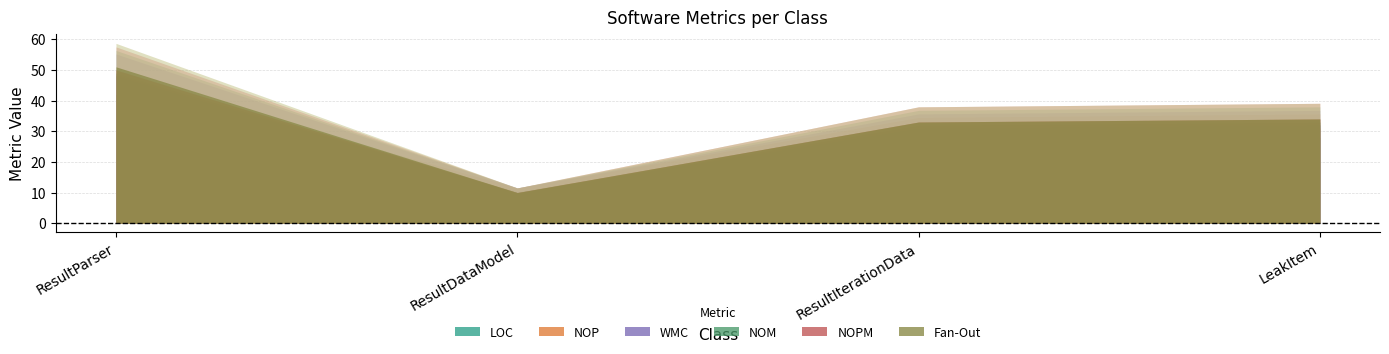

Count the number of data series in this chart.

6